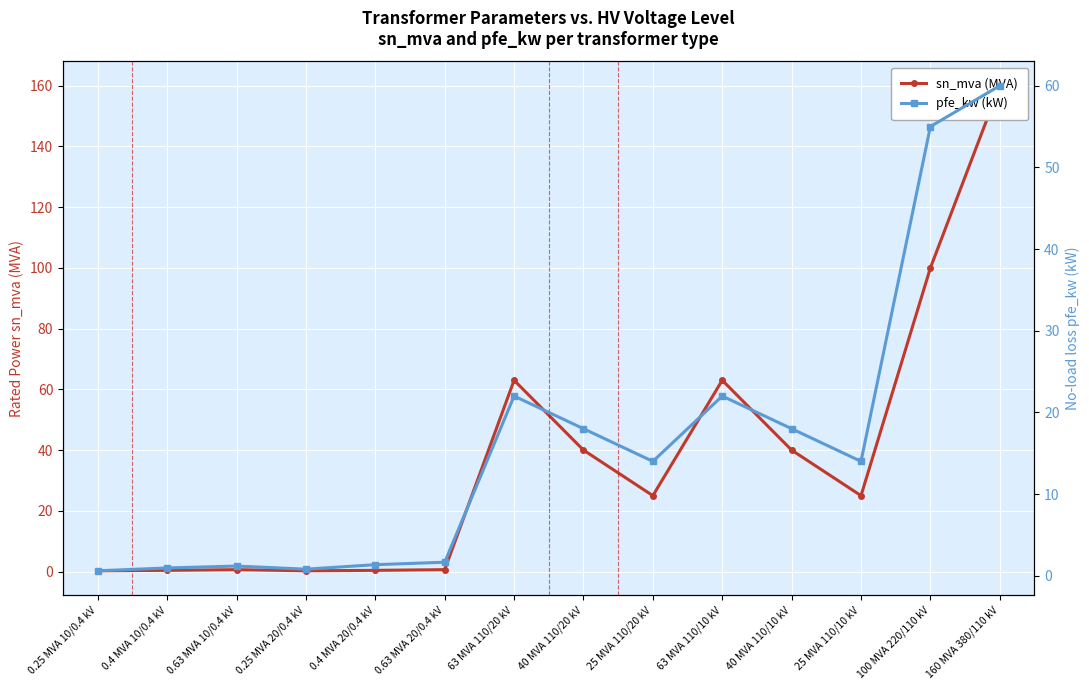

What is the lowest value of the sn_mva (MVA) series?

0.2